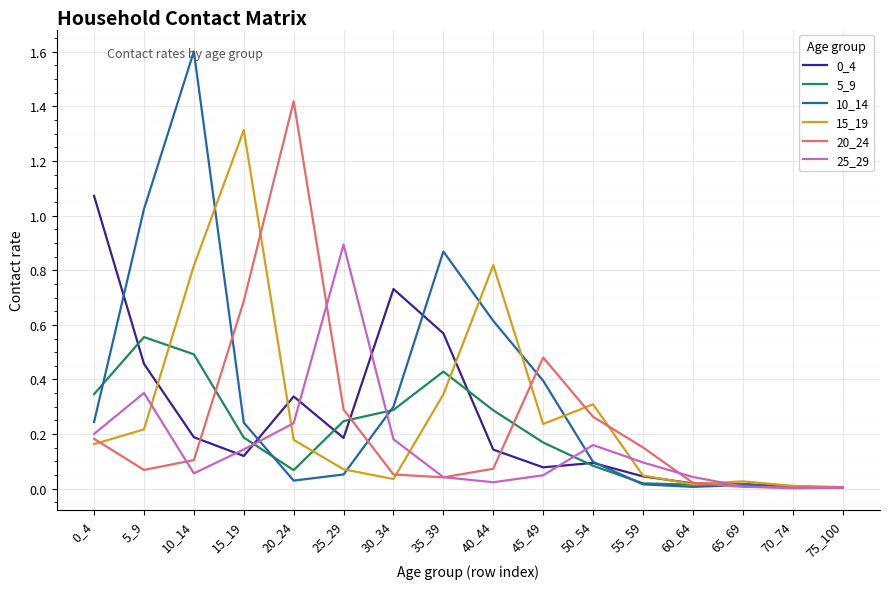

Is the value of 20_24 at 65_69 greater than the value of 0_4 at 35_39?

No